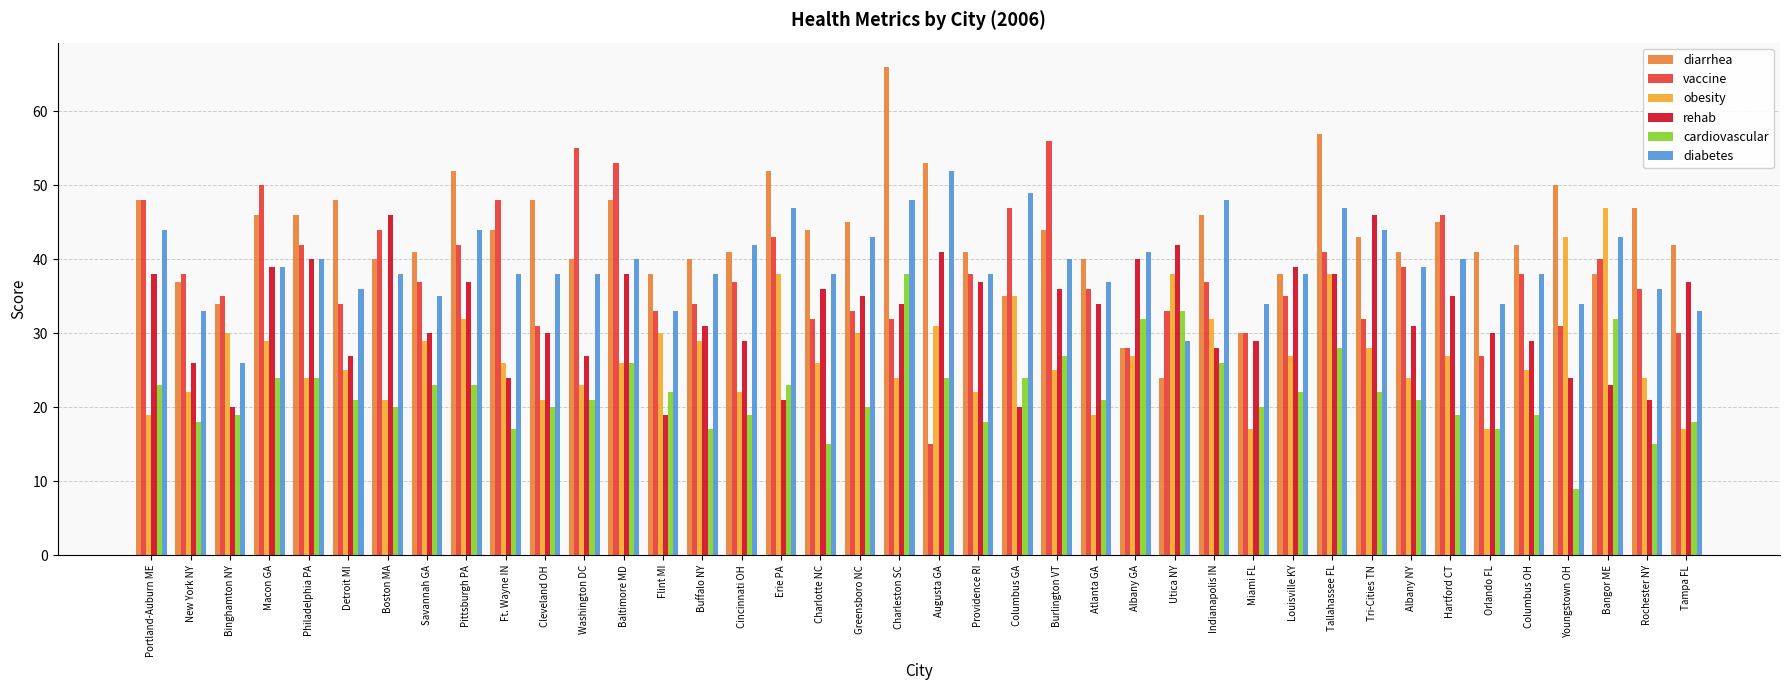

Is it true that obesity equals 14 at Charlotte NC?

False